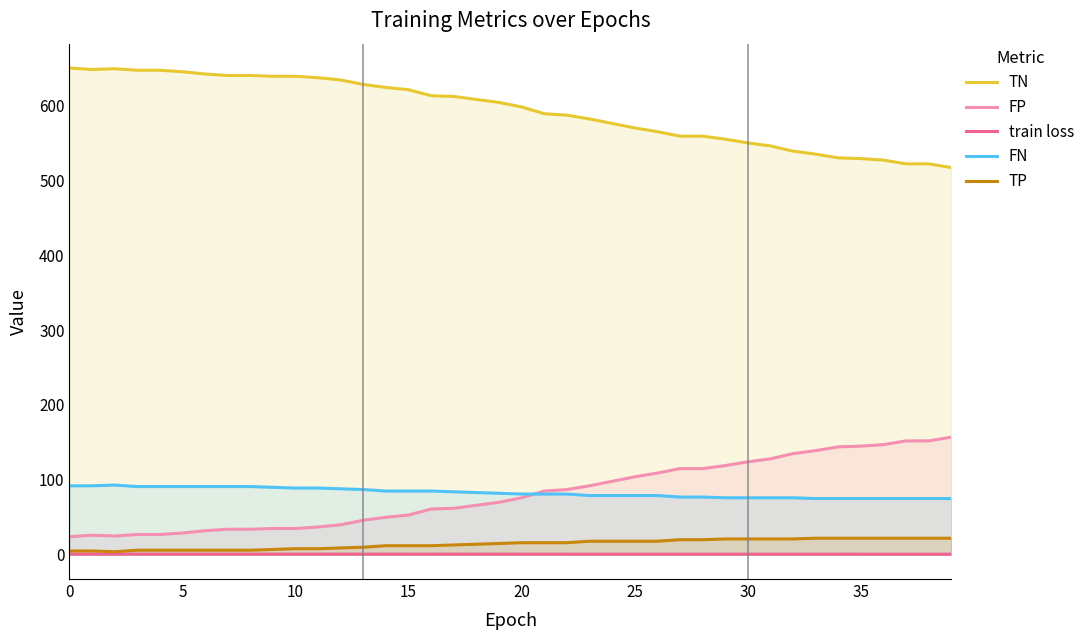

At which label is FN closest to 84?

17